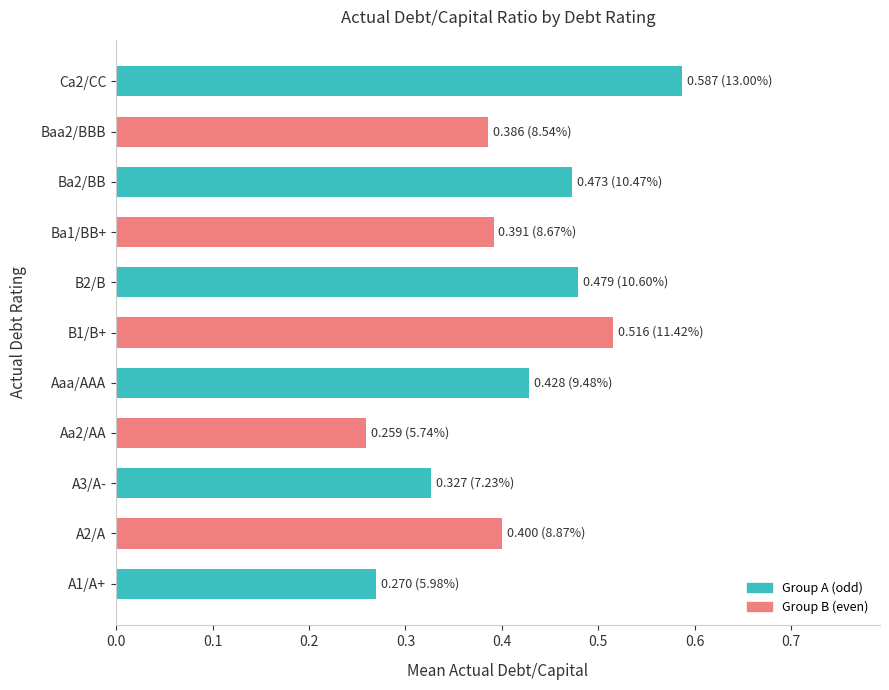

Which has a higher value, A3/A- or A2/A?

A2/A